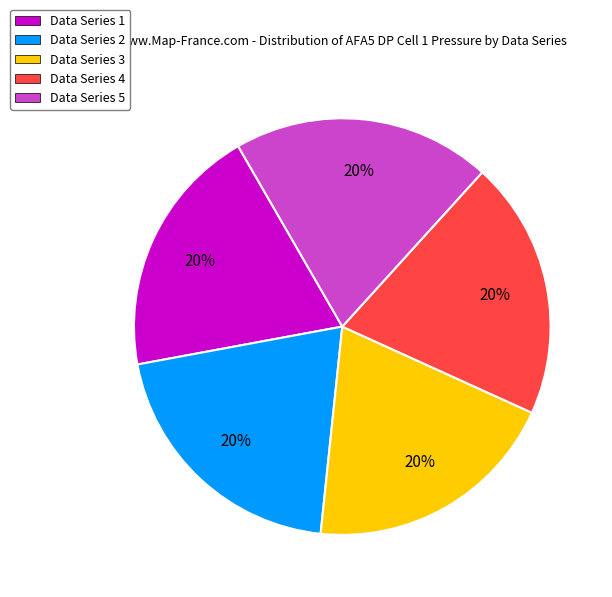

To the nearest percent, what is the average slice percentage?

20%